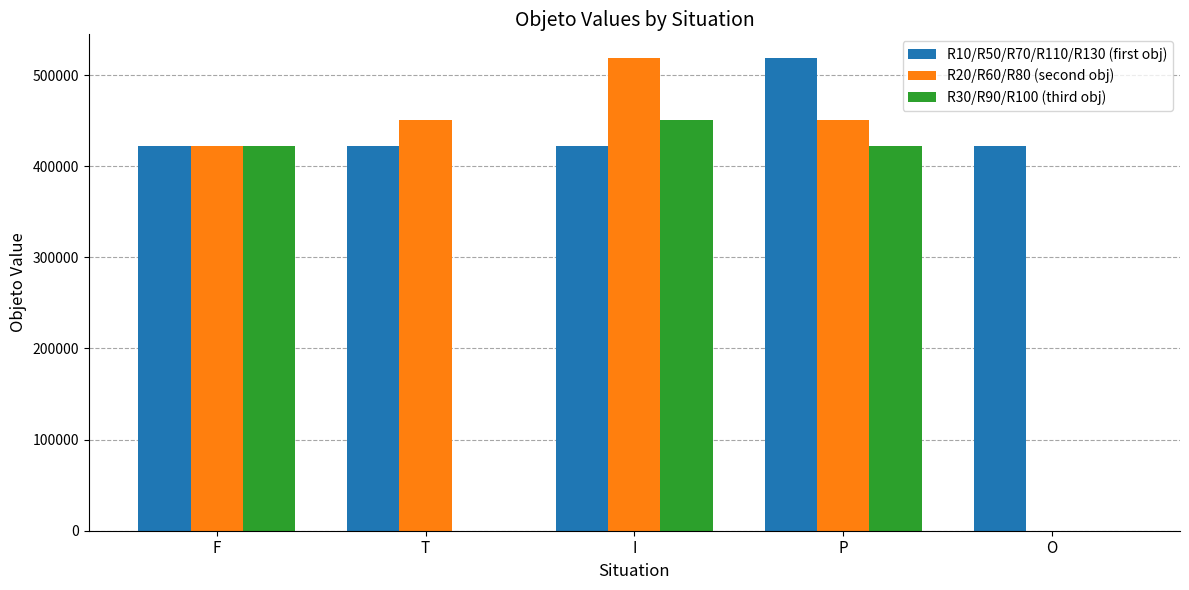

Which series changed the most between F and P?

R10/R50/R70/R110/R130 (first obj)